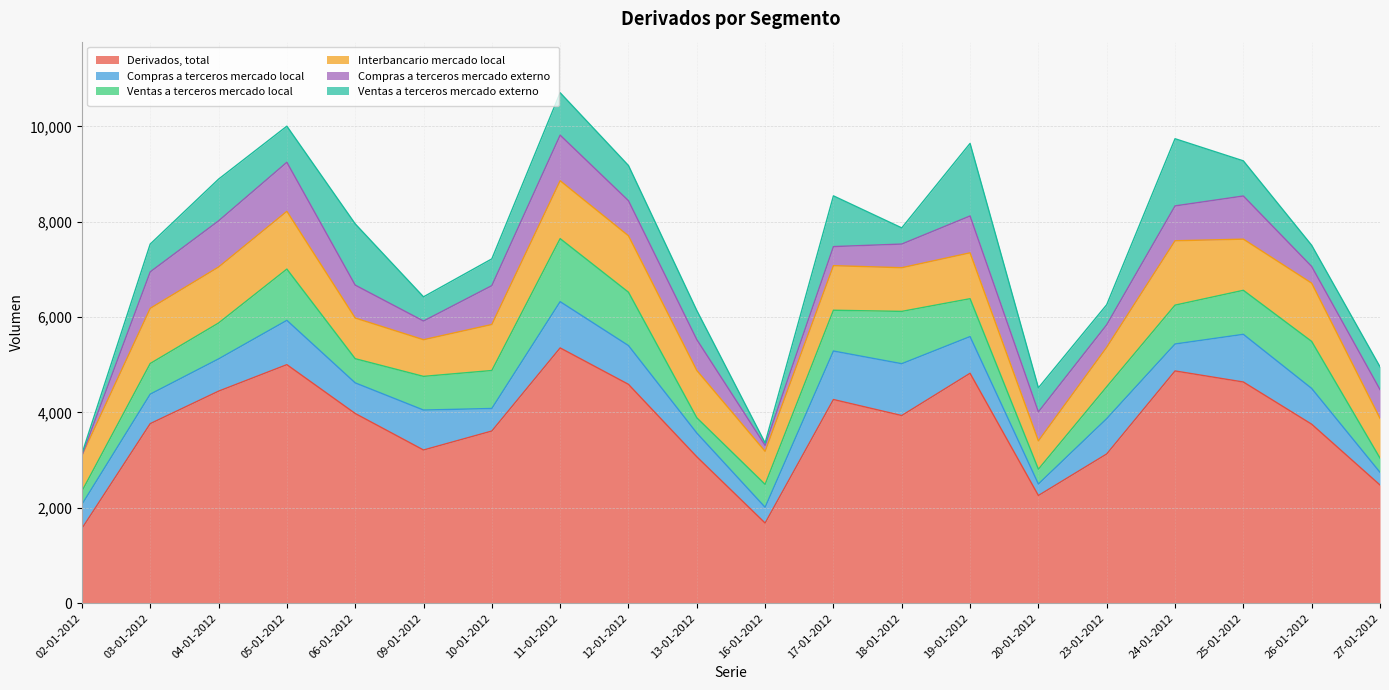

What is the difference between the Interbancario mercado local values at 12-01-2012 and 20-01-2012?

589